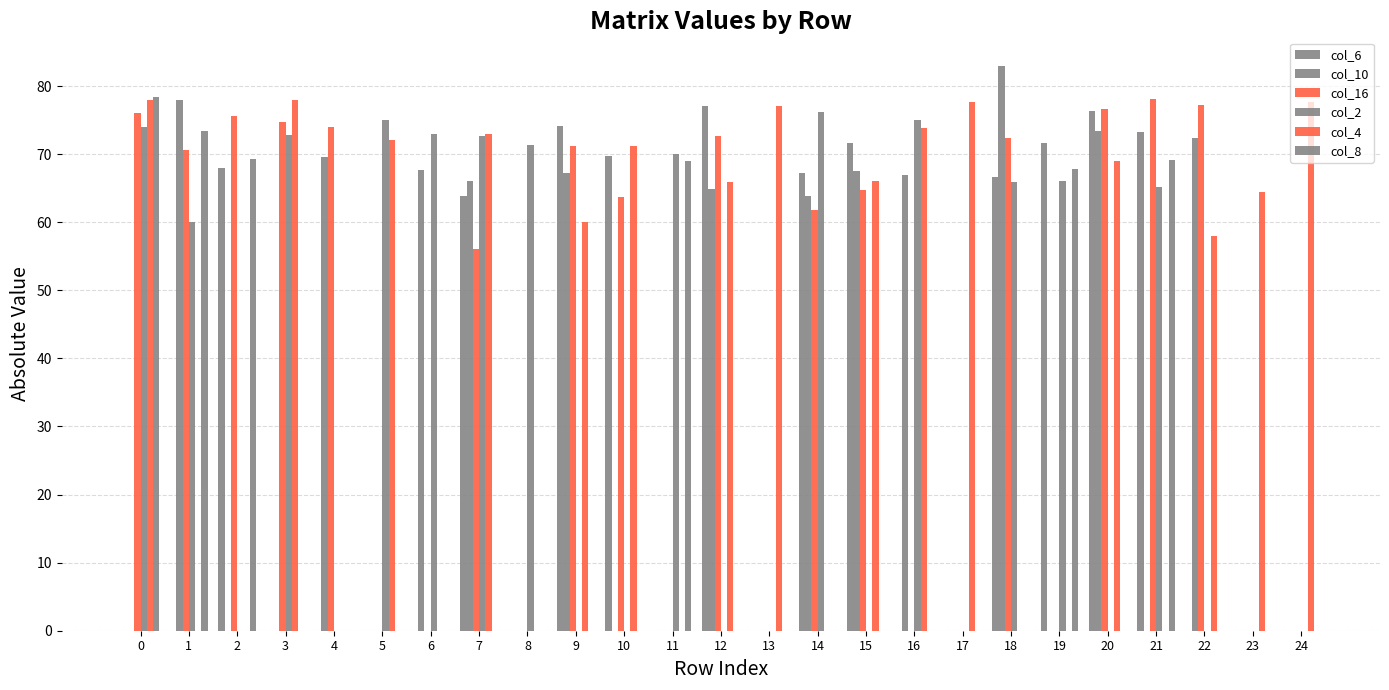

Which series has the largest total across all categories?

col_16